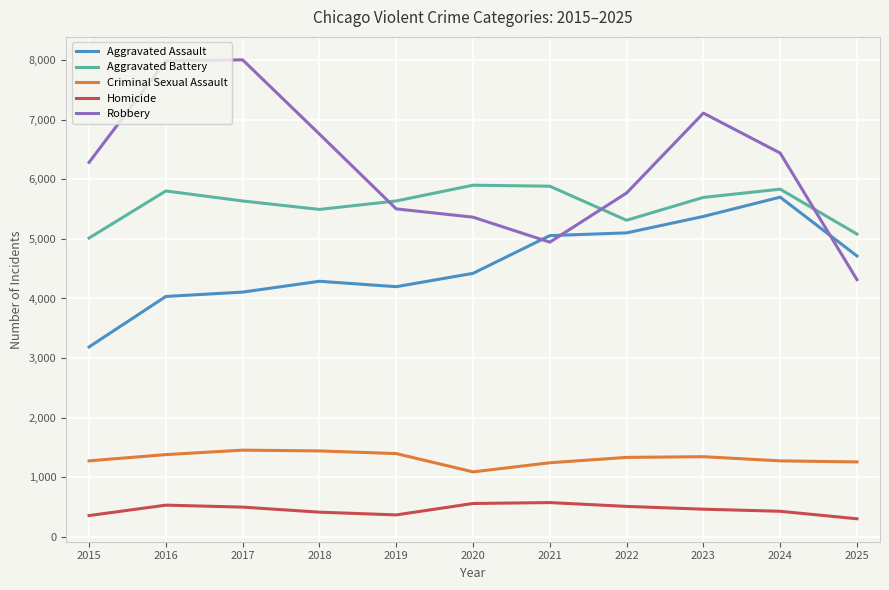

Between 2023 and 2025, which series saw the biggest shift?

Robbery